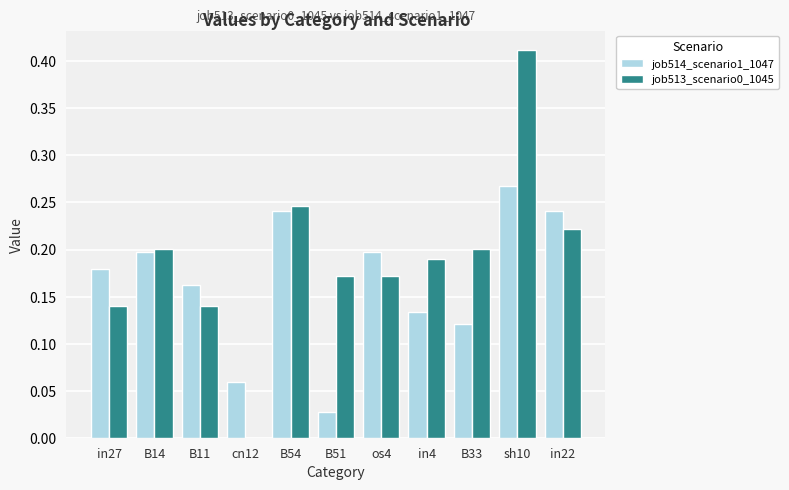

At which category is the sum across all series the highest?

sh10